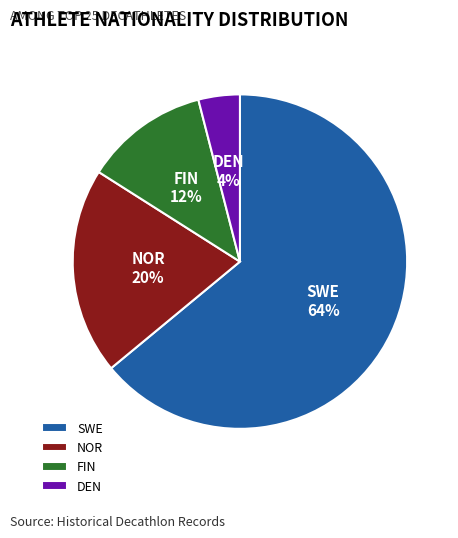

To the nearest percent, what is the difference between the DEN and SWE slice percentages?

60%